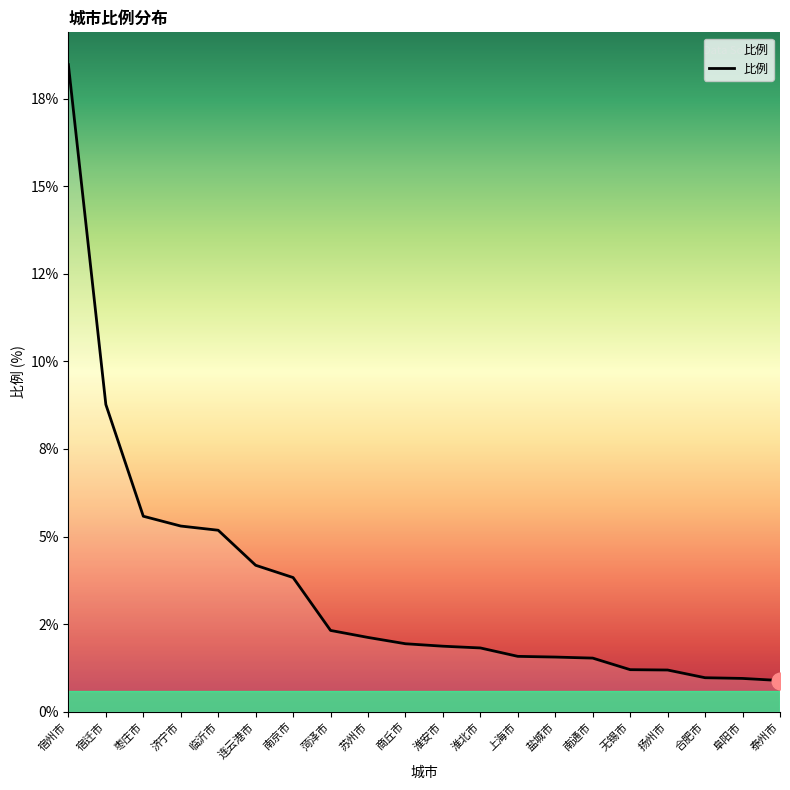

Read the value at 泰州市.

0.9